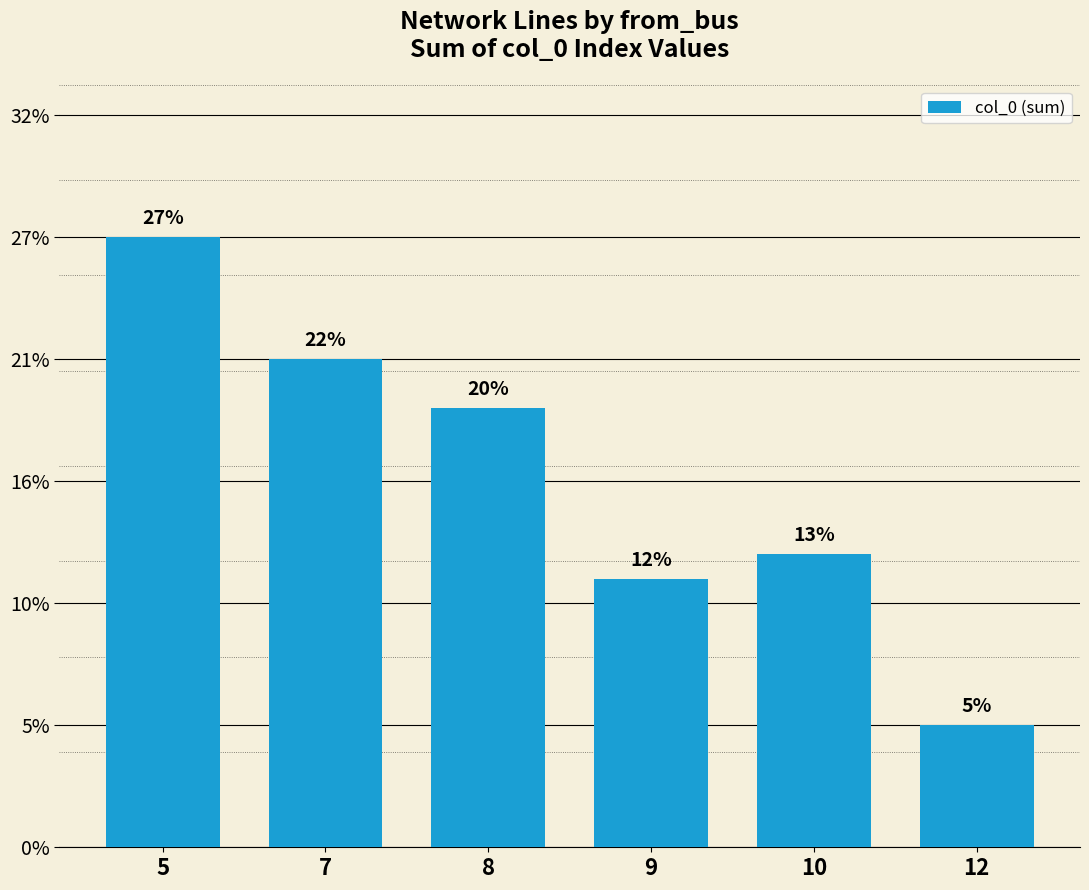

Does the chart contain any negative values?

No